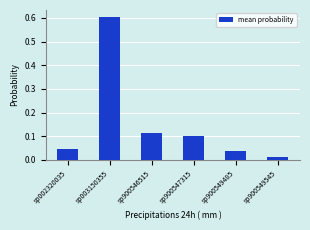

Is it true that the value at sp900549485 is 0.1?

False